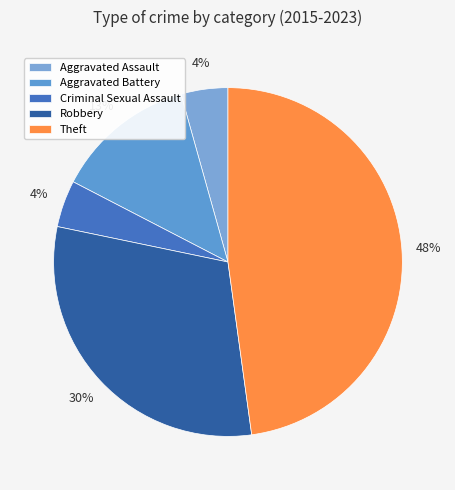

What is the ratio of the value at Aggravated Battery to the value at Theft?

0.3